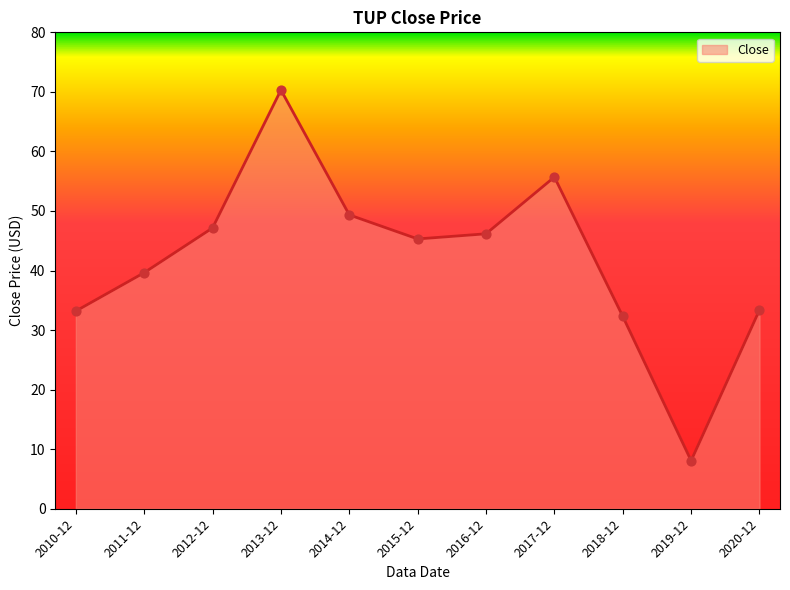

Between 2013-12 and 2016-12, which is larger?

2013-12